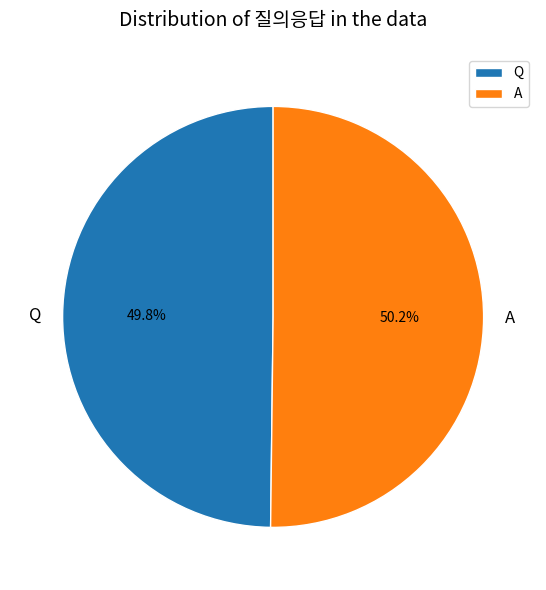

Is it true that A is 44% of the pie?

False